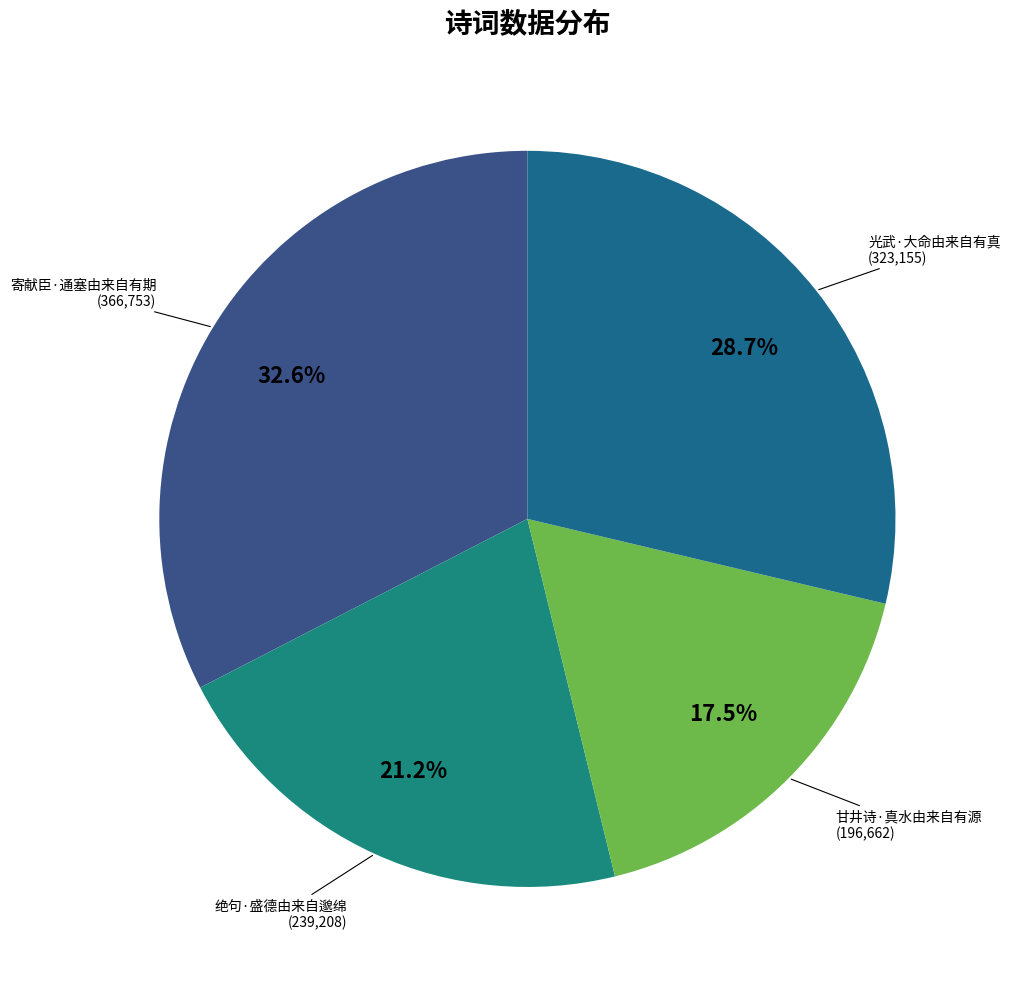

Rank the categories by value from lowest to highest.

甘井诗·真水由来自有源, 绝句·盛德由来自邈绵, 光武·大命由来自有真, 寄献臣·通塞由来自有期